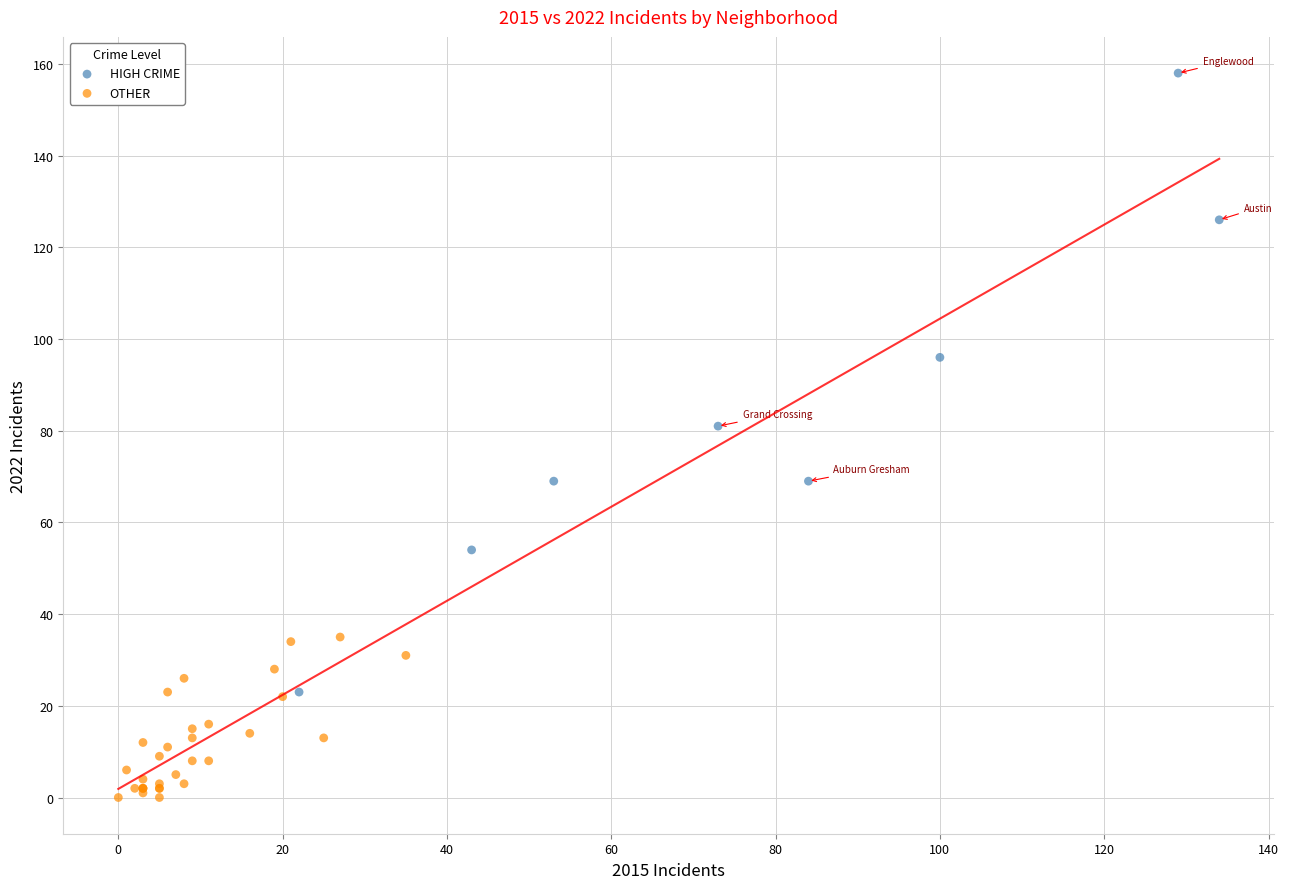

Which series contains the highest Y value?

HIGH CRIME